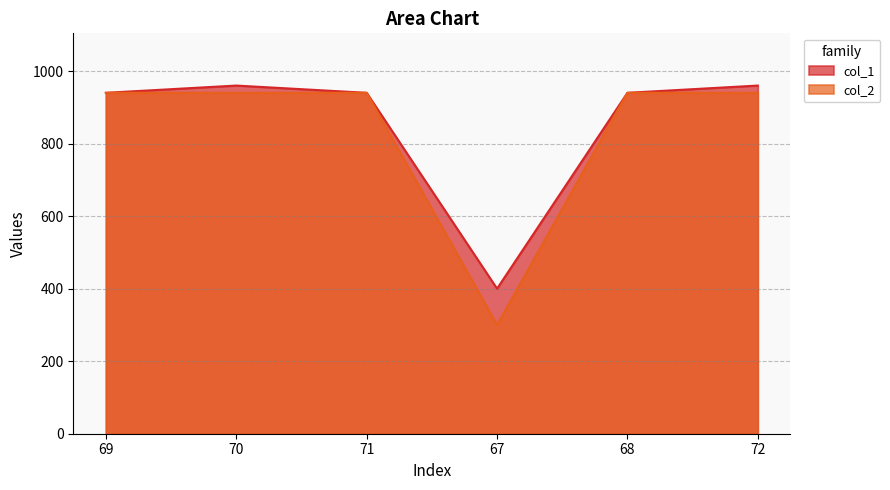

Read the col_2 value at 67, to the nearest 100.

300